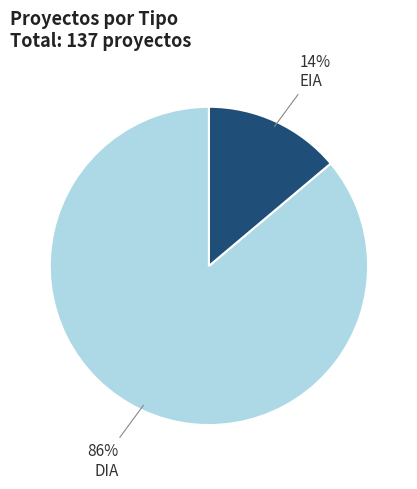

To the nearest percent, what is the difference between the largest and smallest slice percentages?

72%